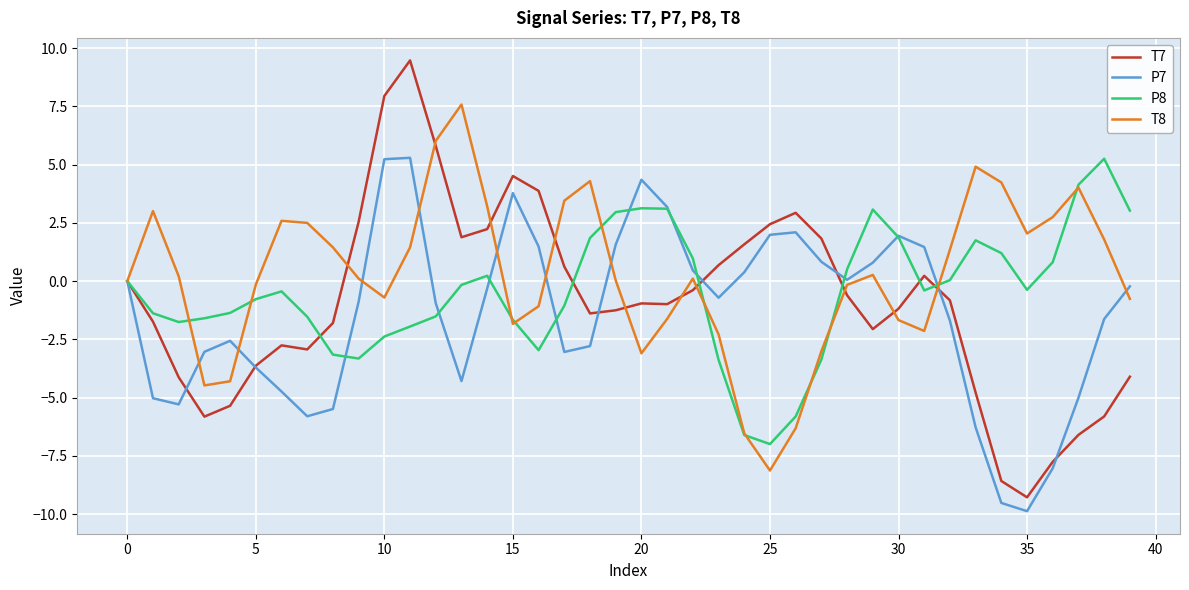

What is the maximum value for T8?

7.6